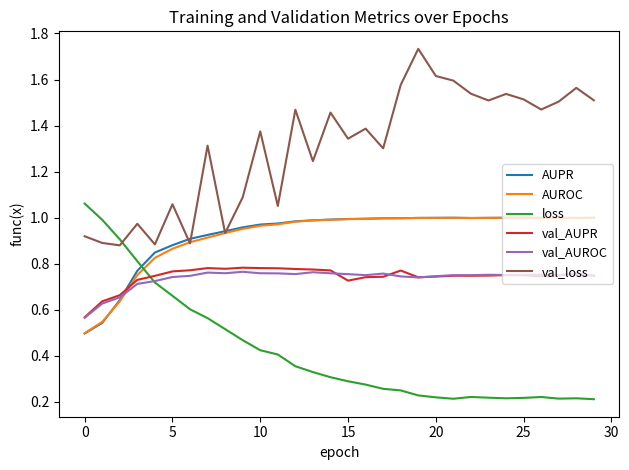

Which series ends up on top after the final intersection of val_AUPR and loss?

val_AUPR